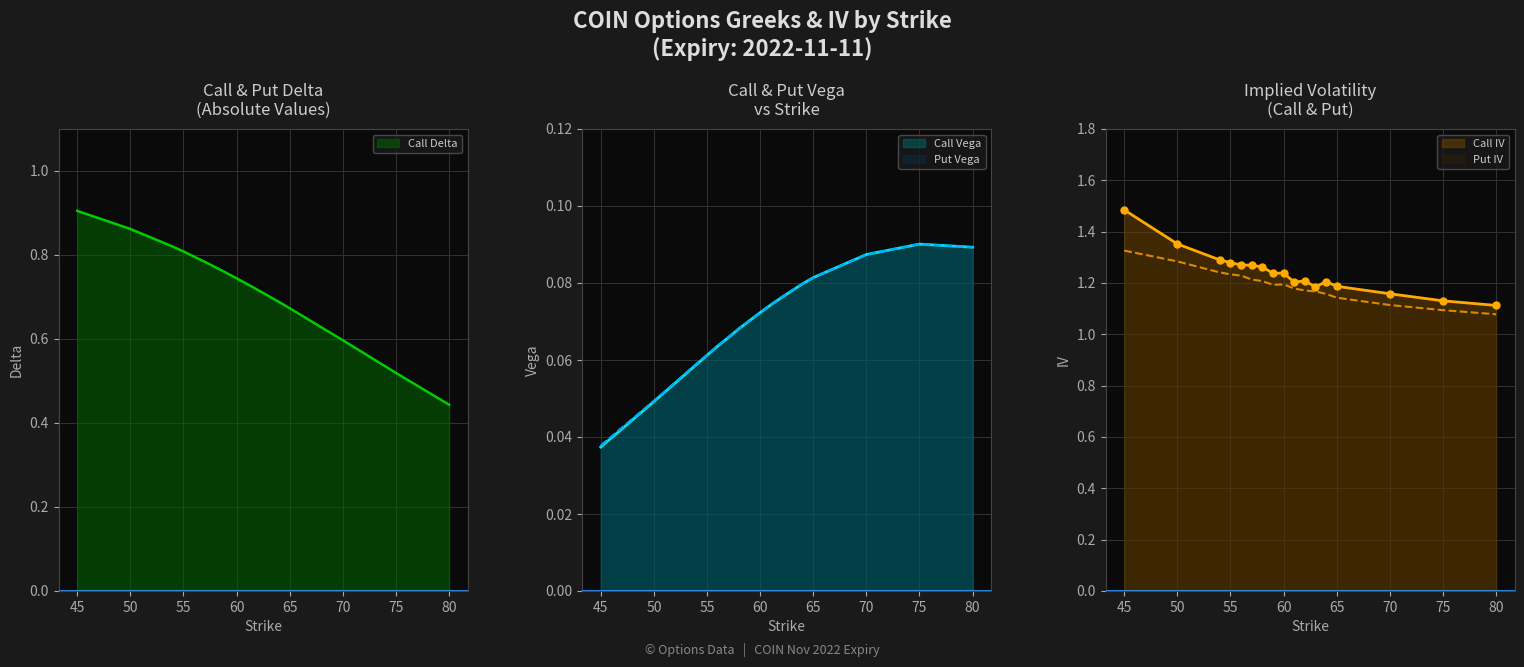

The value of Call Vega at 80 is 0.2. True or false?

False